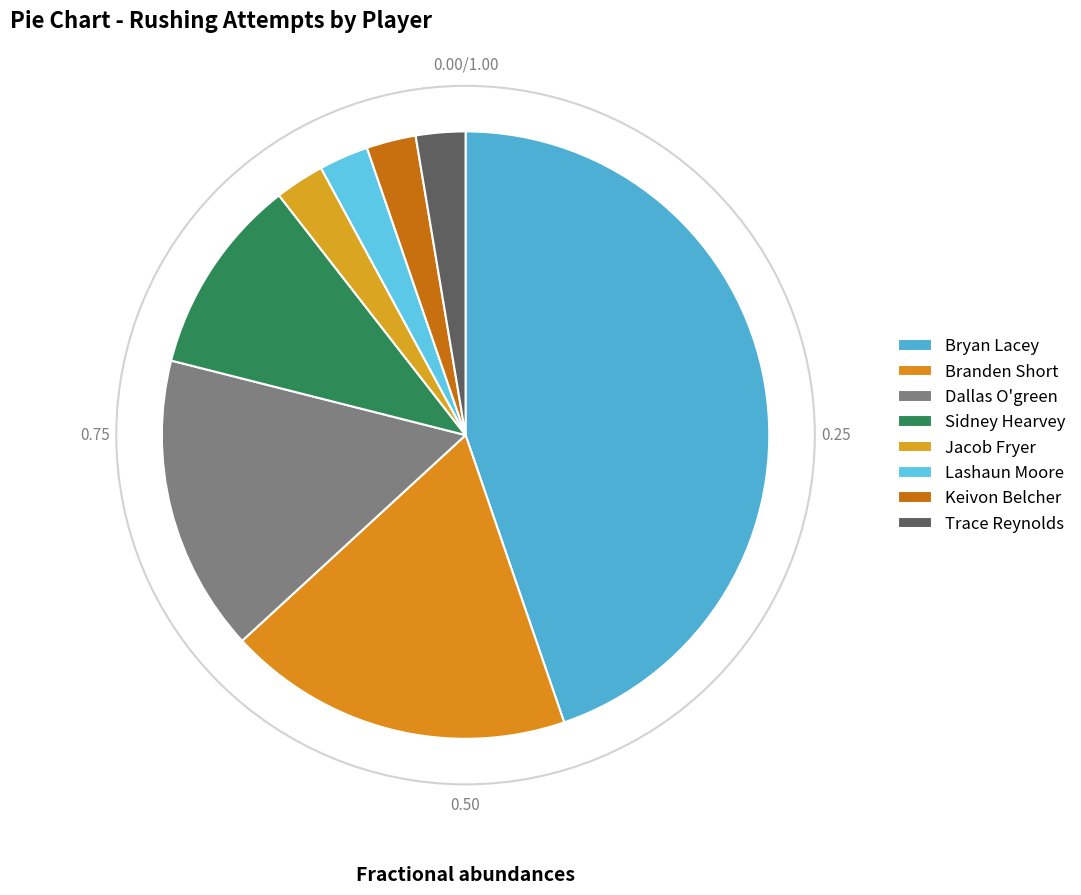

Which slice is the largest?

Bryan Lacey